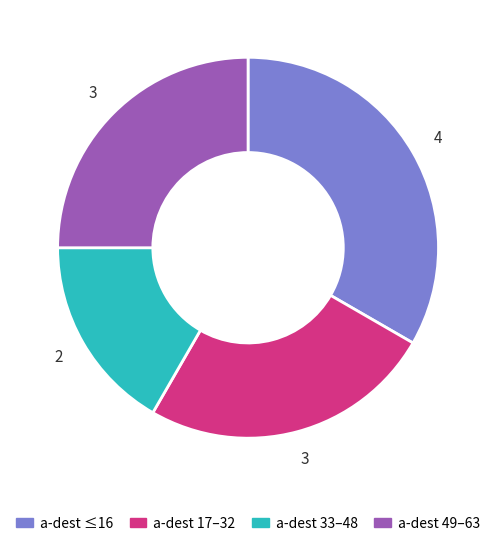

Is there any slice that represents more than half of the pie?

No